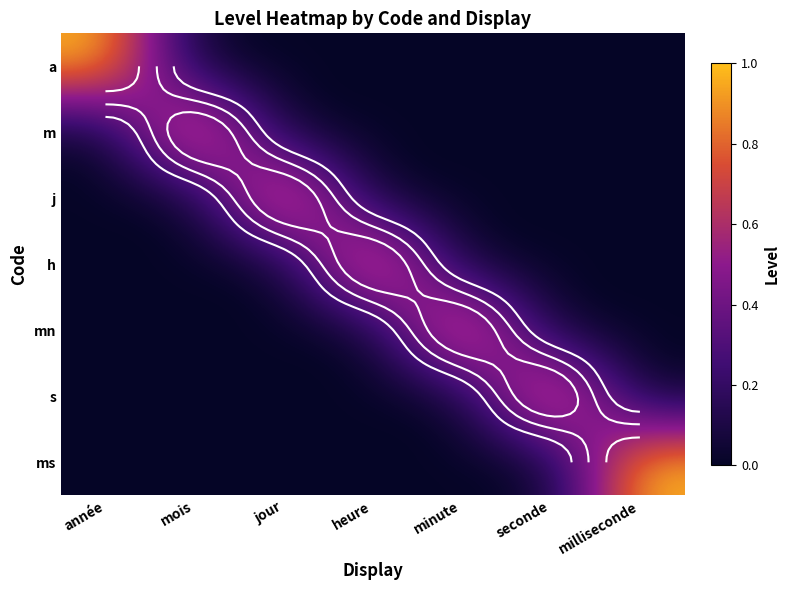

Rank the series at mois from lowest to highest value.

a, j, h, mn, s, ms, m